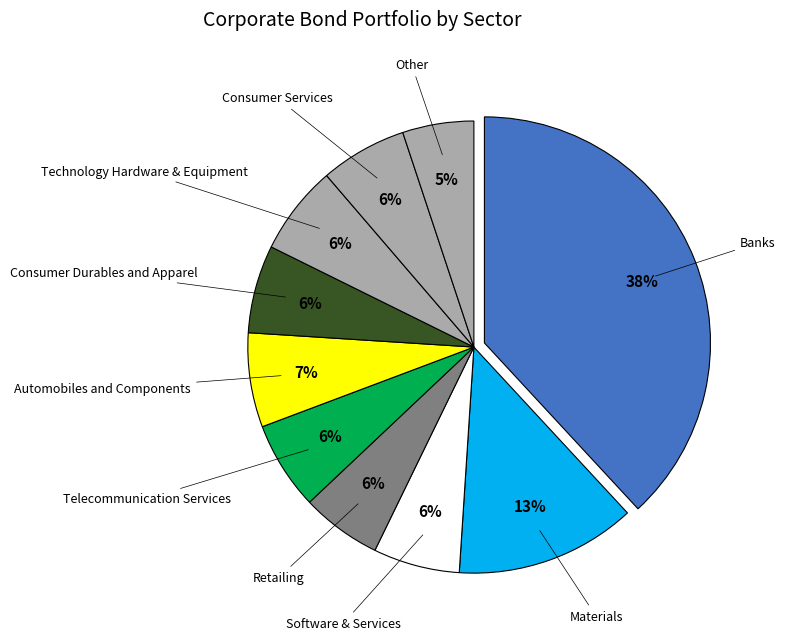

Is it true that Materials is 6% of the pie?

False